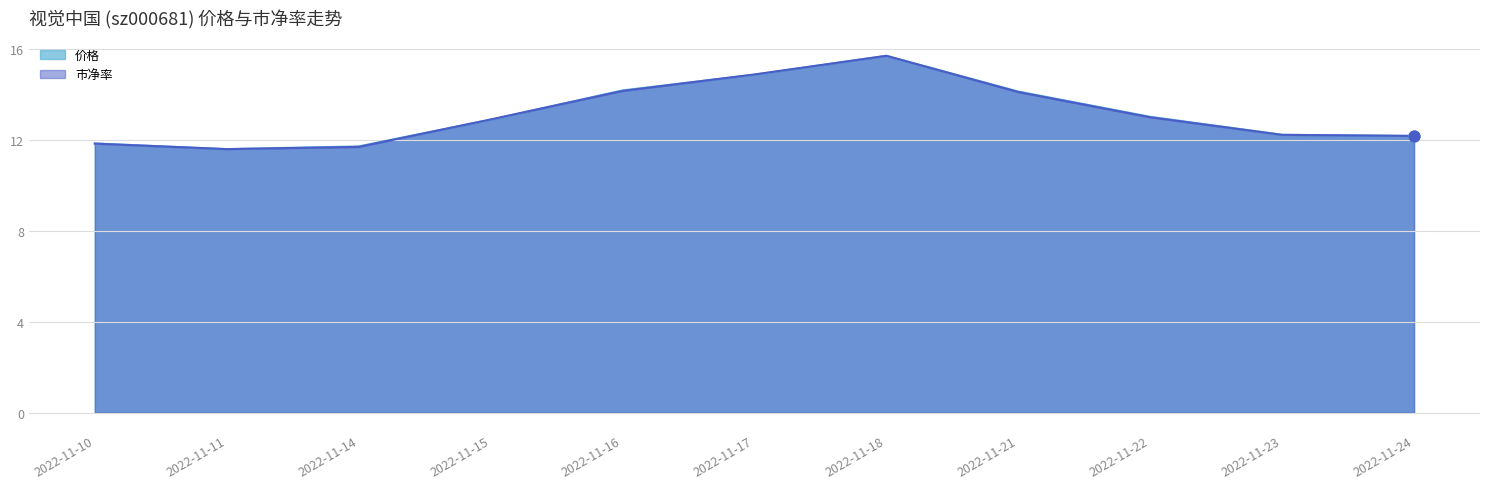

Which series reaches the minimum Y coordinate?

价格